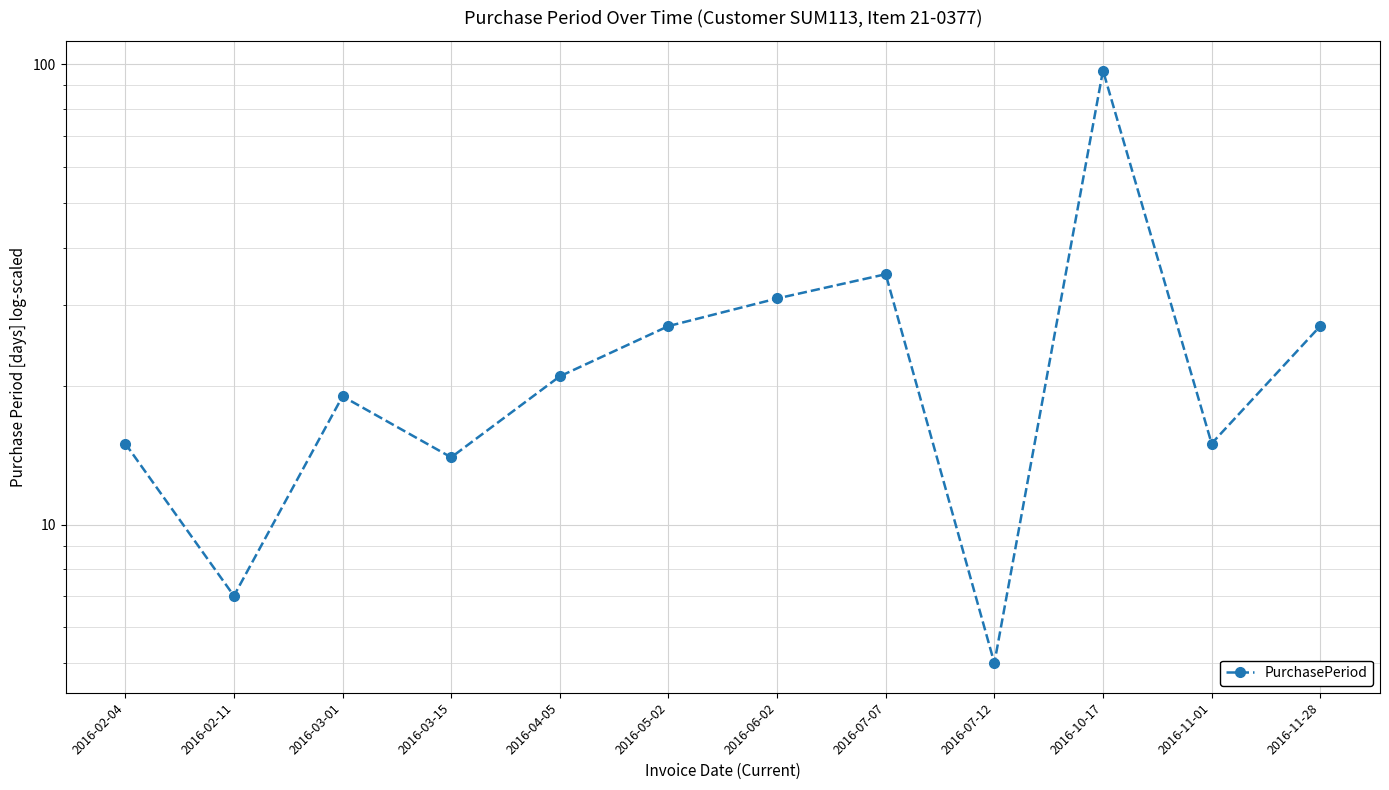

The value at 2016-04-05 is 6. True or false?

False